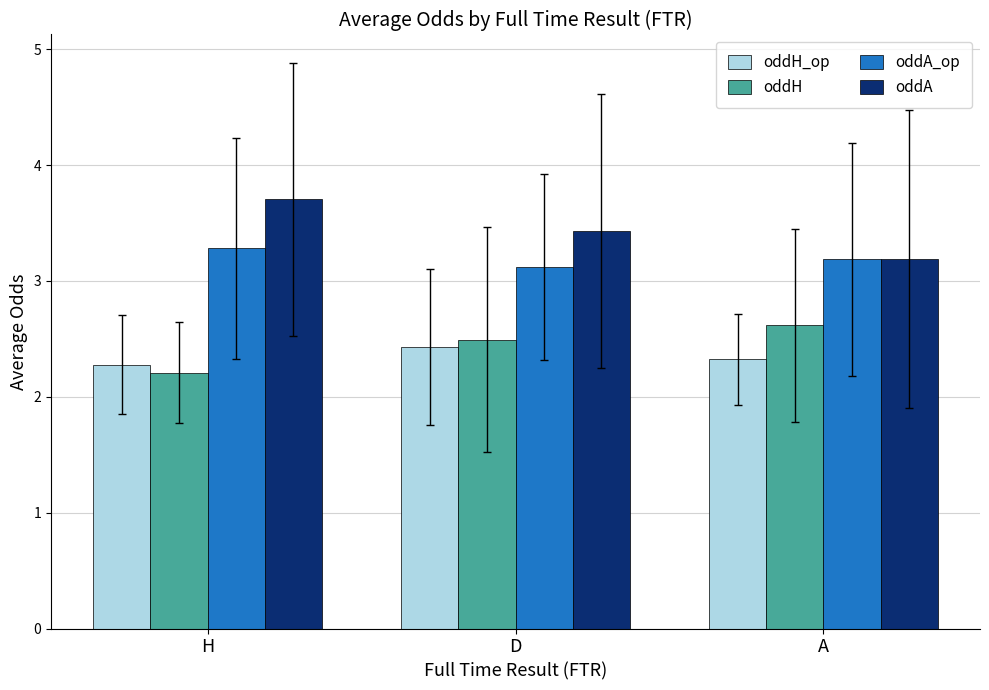

At which label does oddH_op reach its minimum?

H